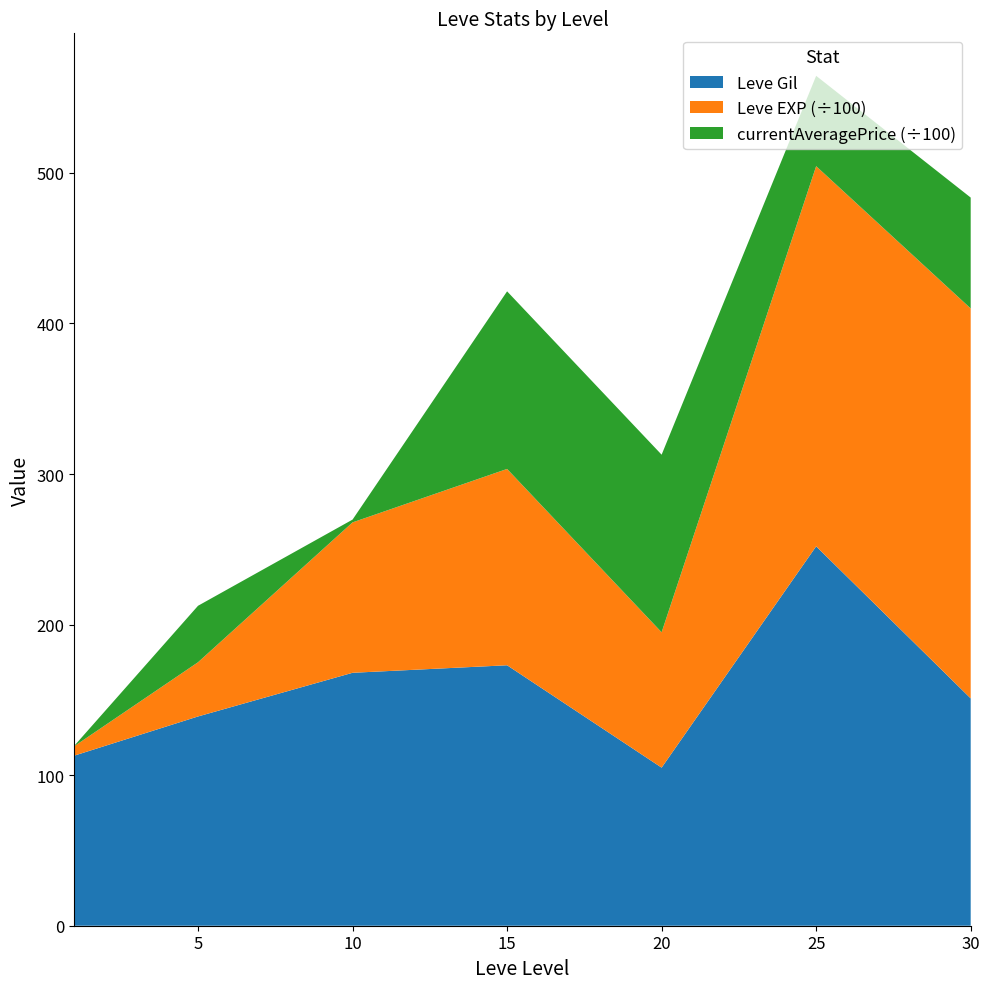

Which category has the highest value in the Leve Gil series?

25